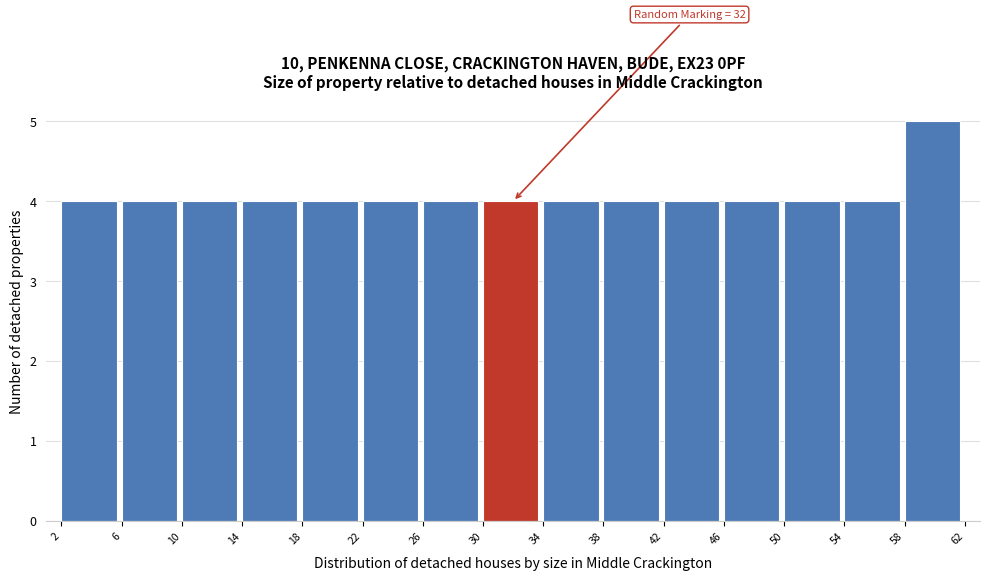

Which range on the x-axis has the tallest bar?

58 to 62